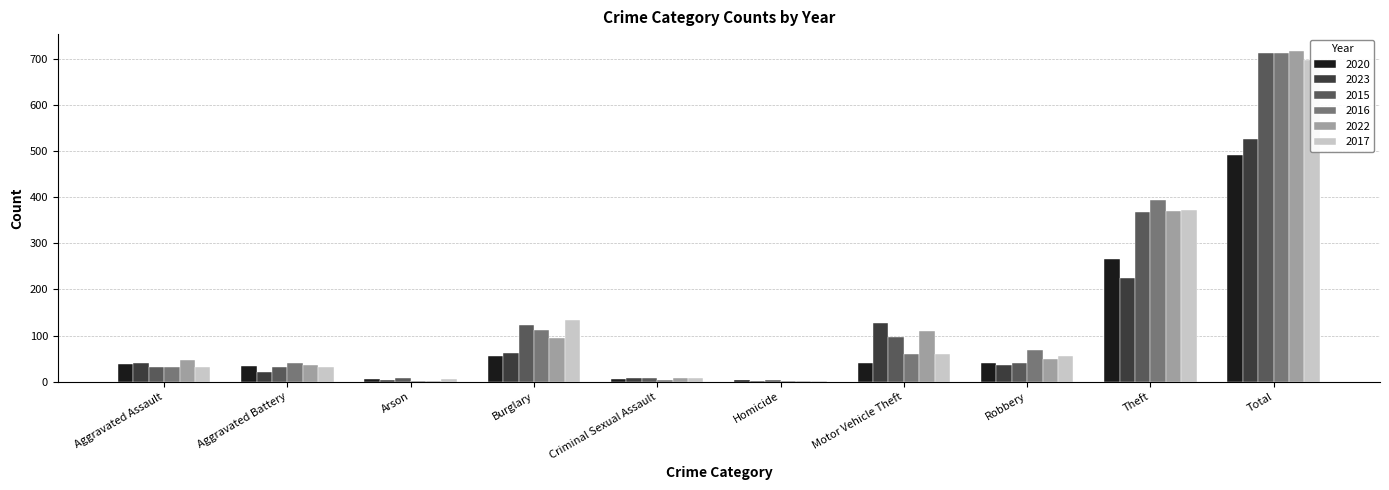

How many bars are there in each group?

6